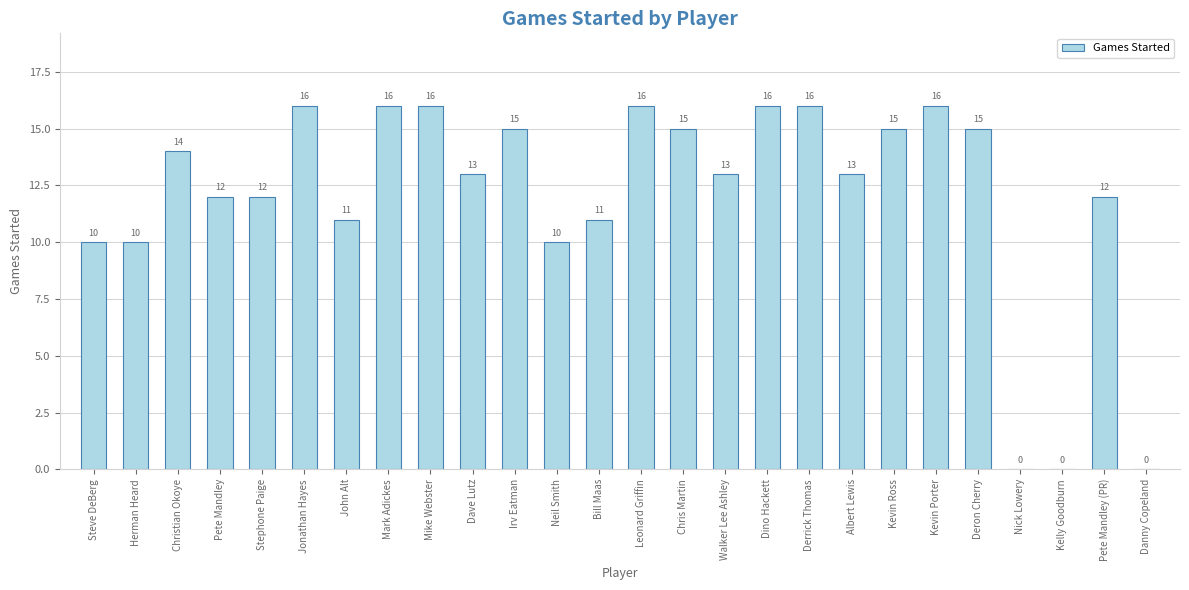

Count the number of categories in the chart.

26